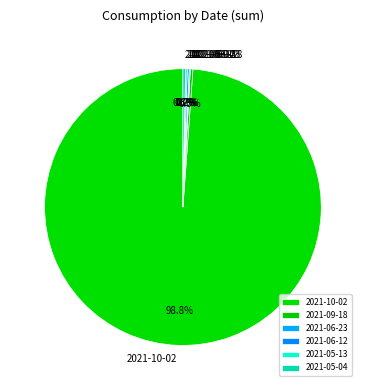

Which category has the biggest portion of the pie?

2021-10-02